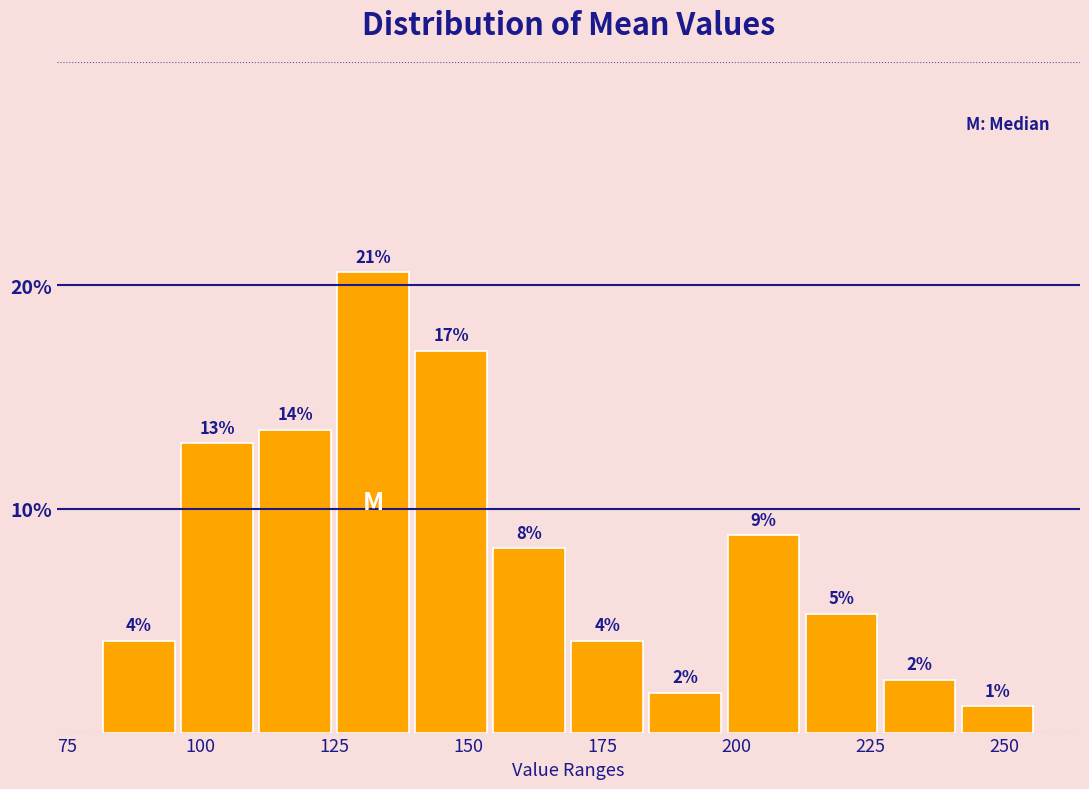

Around what value on the x-axis is the tallest bar? Give the approximate position of its centre, as read against the axis.

130